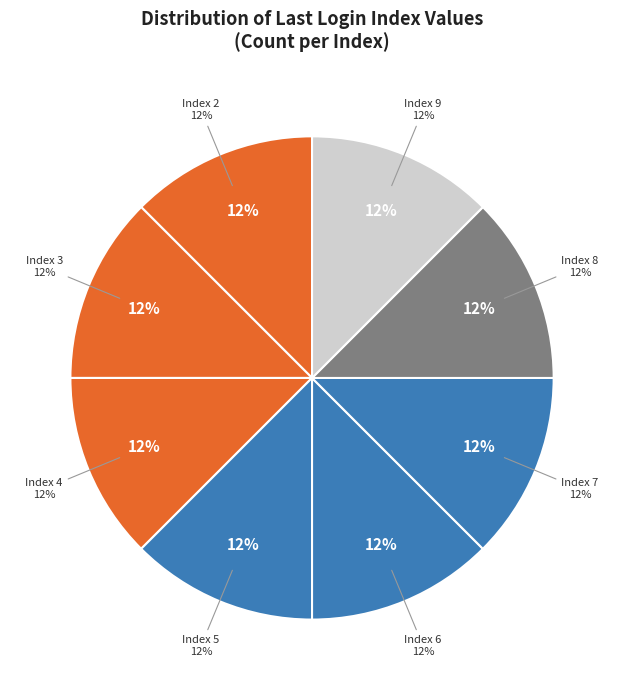

Is it true that 30 is 16% of the pie?

False